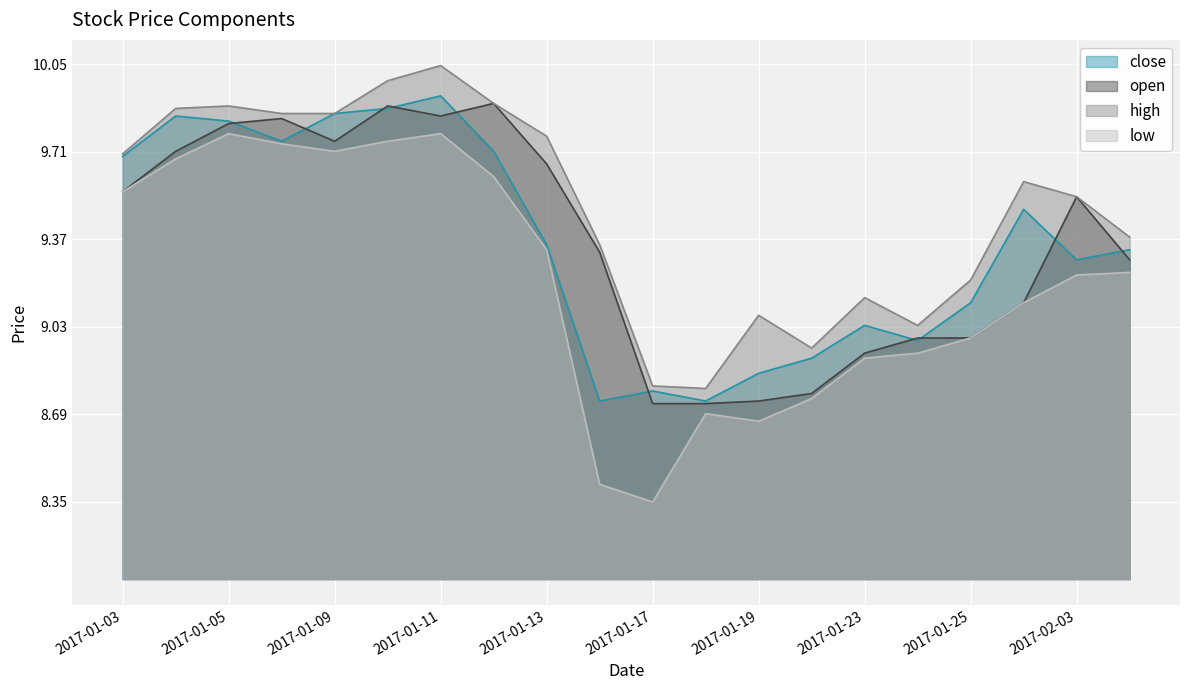

The open series shows 9.8 at 2017-01-06. True or false?

True